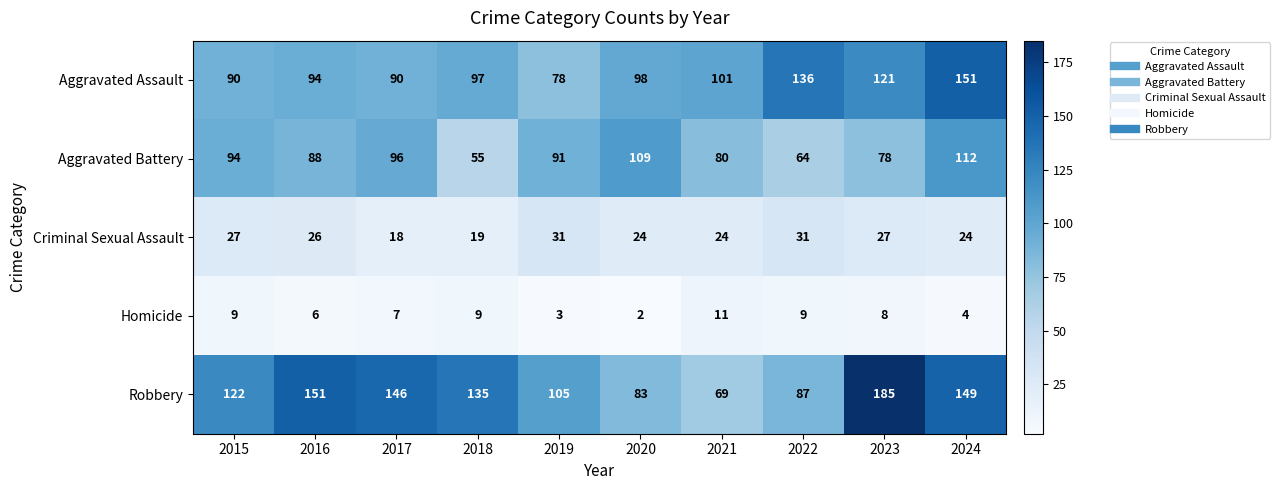

What is the greatest value displayed?

185